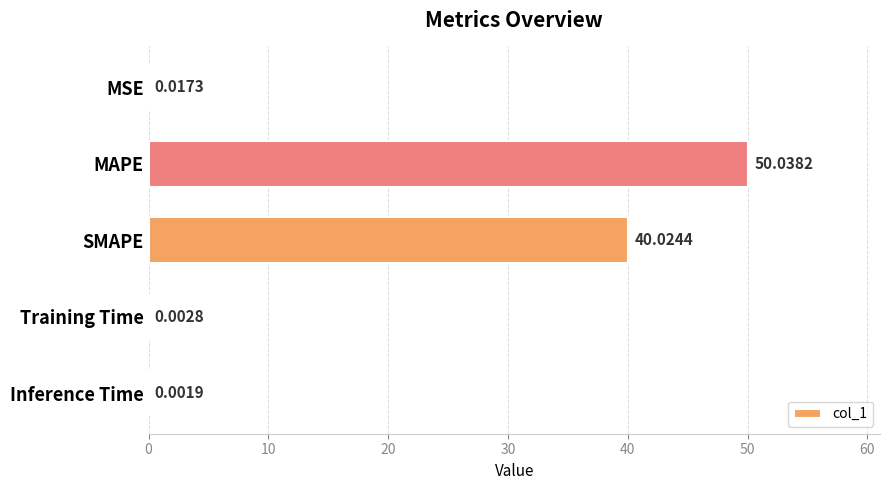

What is the change in value from SMAPE to Inference Time?

-40.0